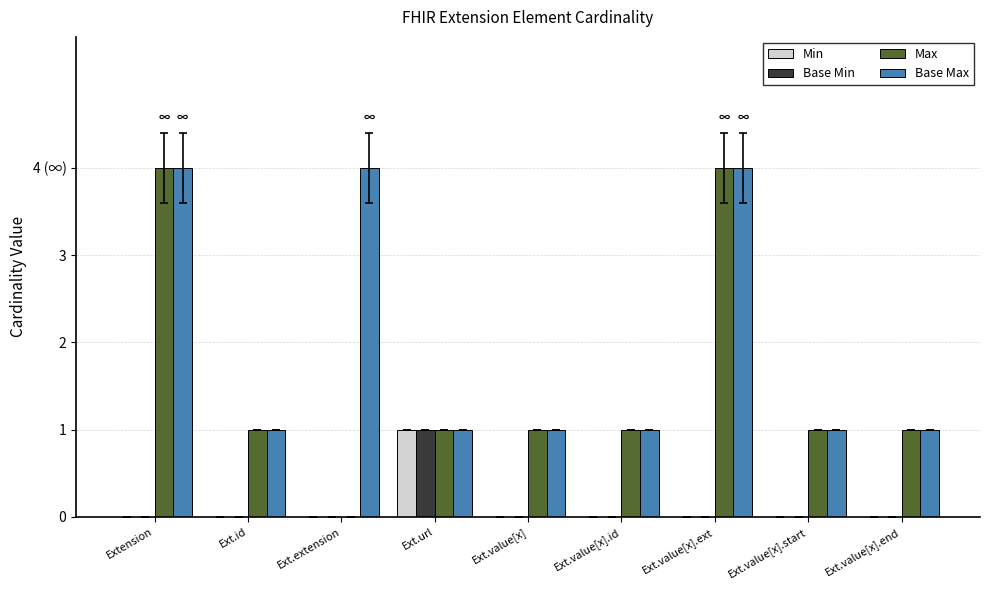

Does the chart contain stacked bars?

No